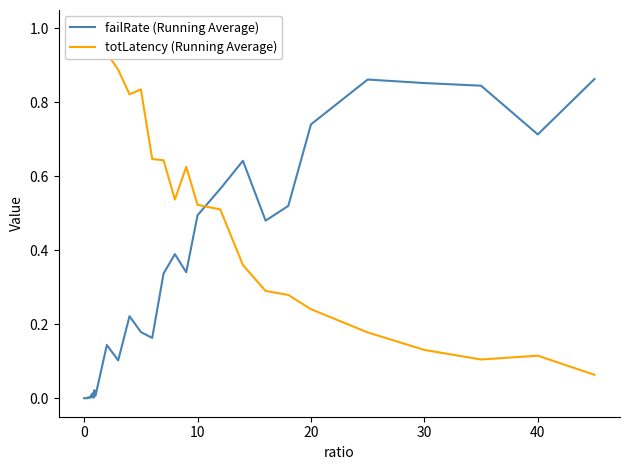

How many interior local peaks does the totLatency (Running Average) series have?

8